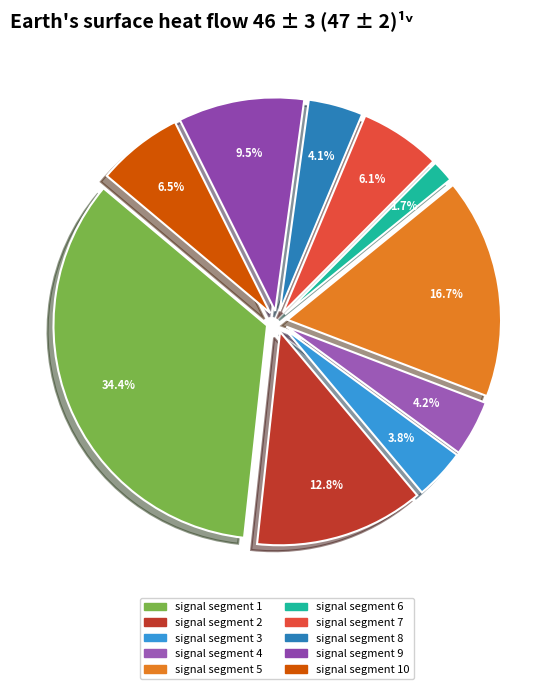

True or false: signal segment 10 accounts for 7% of the total.

True